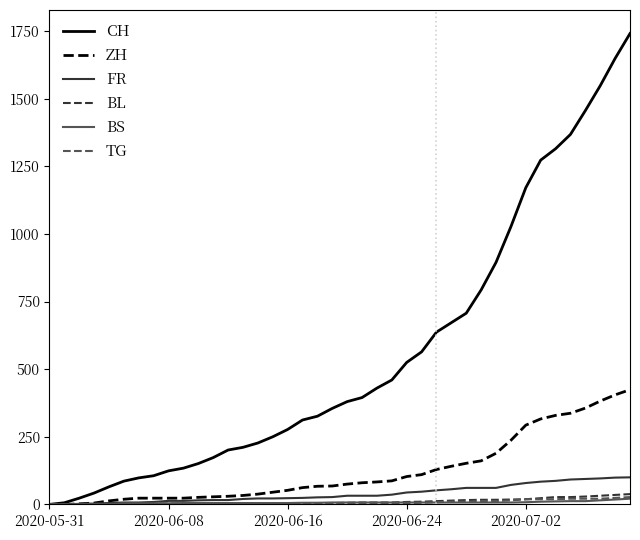

What is the average value of the BL series?

11